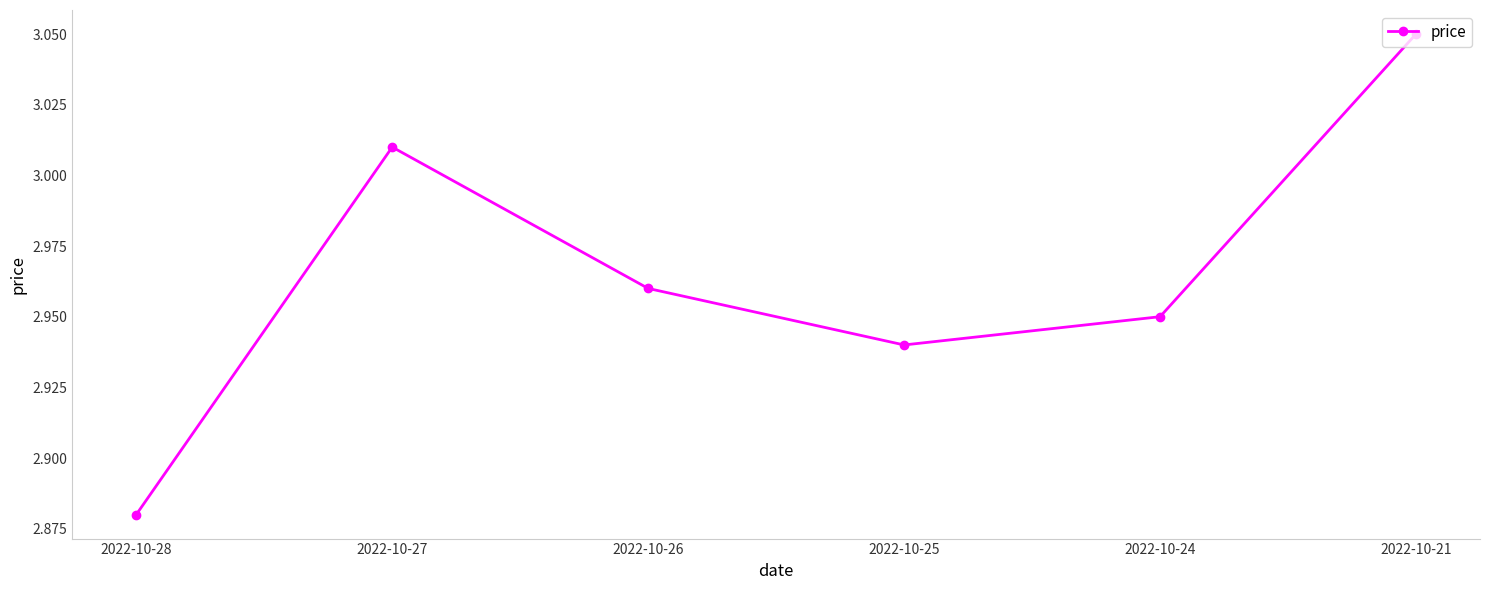

Does the chart display data point markers on the line(s)?

Yes